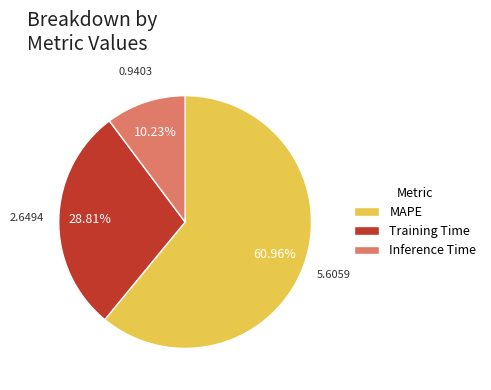

How many slices are in this pie chart?

3